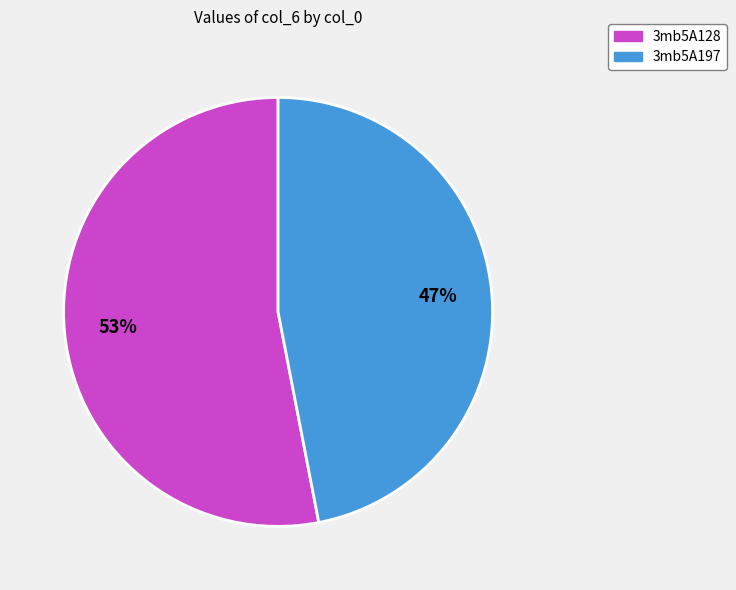

Is it true that 3mb5A128 is 53% of the pie?

True